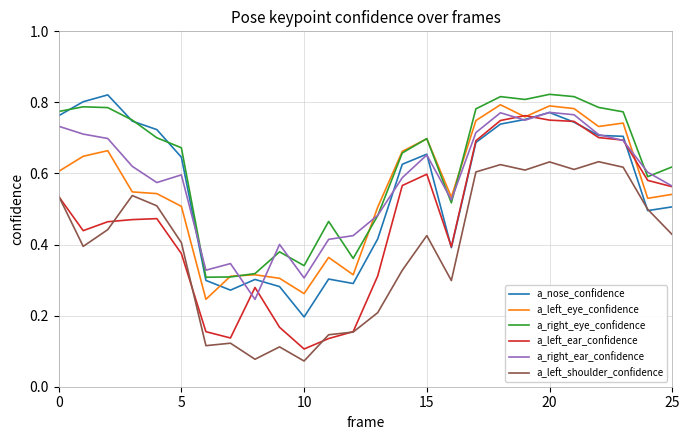

True or false: a_right_ear_confidence and a_left_shoulder_confidence cross at least once.

False